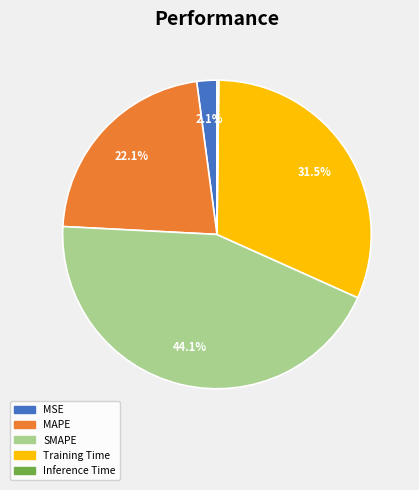

Which slice is the largest?

SMAPE